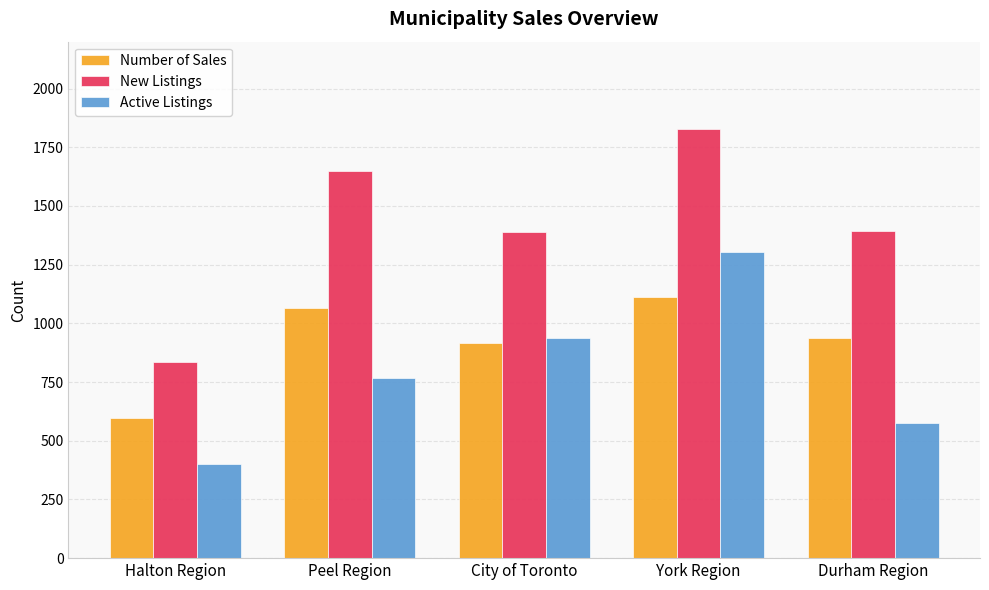

What is the approximate value of Active Listings at York Region, to the nearest 100?

1300